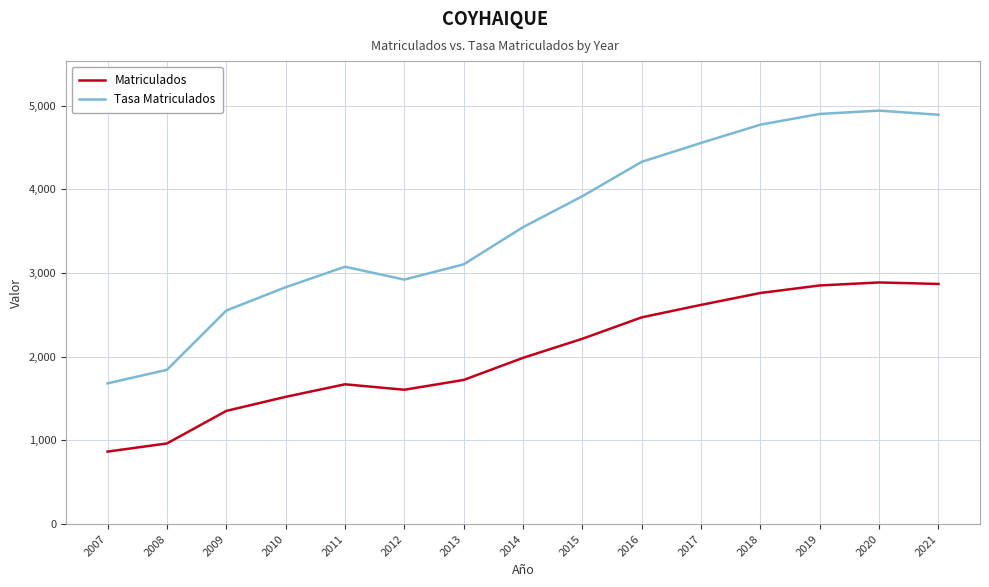

Which category has the lowest value across all series?

2007